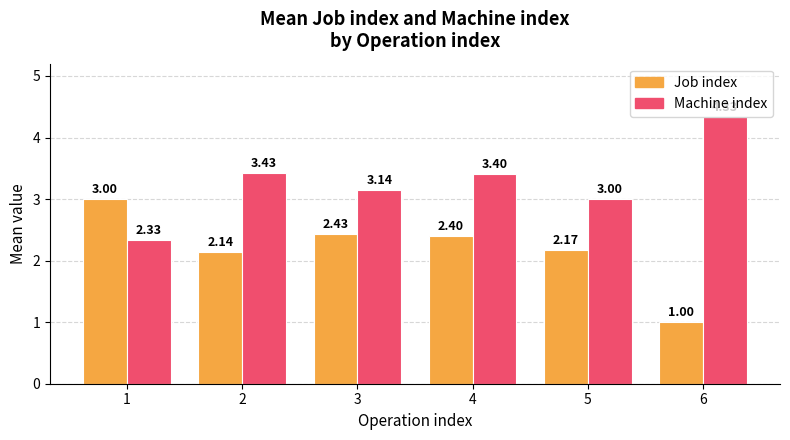

How many values in the Job index series are below 2?

1